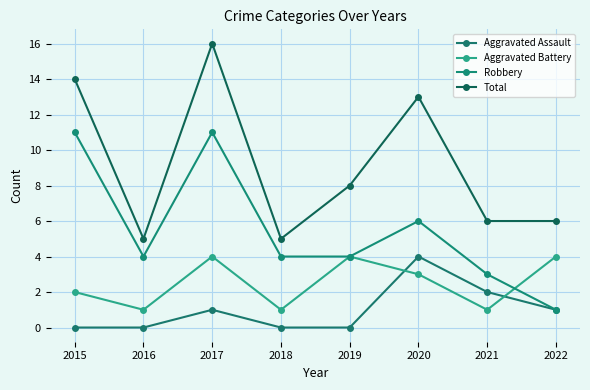

Which series has the largest total across all categories?

Total